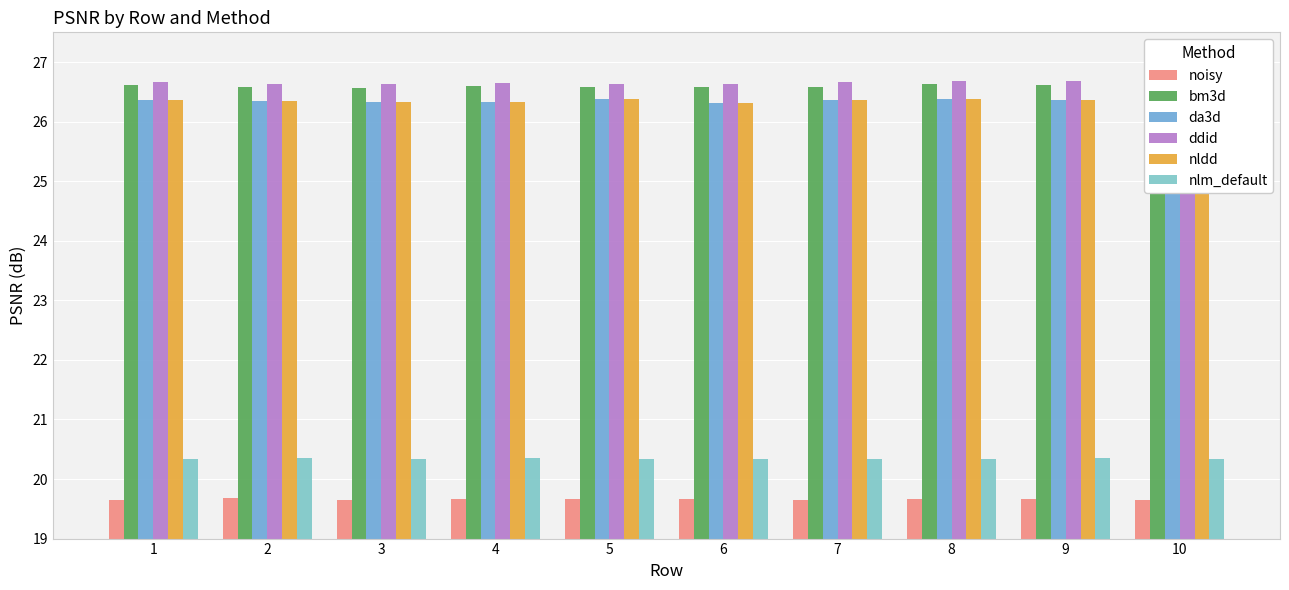

Reading right to left, transcribe all the data shown in this chart.

noisy: 10=19.7	9=19.7	8=19.7	7=19.6	6=19.7	5=19.7	4=19.7	3=19.6	2=19.7	1=19.6
bm3d: 10=26.6	9=26.6	8=26.6	7=26.6	6=26.6	5=26.6	4=26.6	3=26.6	2=26.6	1=26.6
da3d: 10=26.4	9=26.4	8=26.4	7=26.4	6=26.3	5=26.4	4=26.3	3=26.3	2=26.4	1=26.4
ddid: 10=26.7	9=26.7	8=26.7	7=26.7	6=26.6	5=26.6	4=26.7	3=26.6	2=26.6	1=26.7
nldd: 10=26.4	9=26.4	8=26.4	7=26.4	6=26.3	5=26.4	4=26.3	3=26.3	2=26.4	1=26.4
nlm_default: 10=20.3	9=20.4	8=20.3	7=20.3	6=20.3	5=20.3	4=20.3	3=20.3	2=20.4	1=20.3